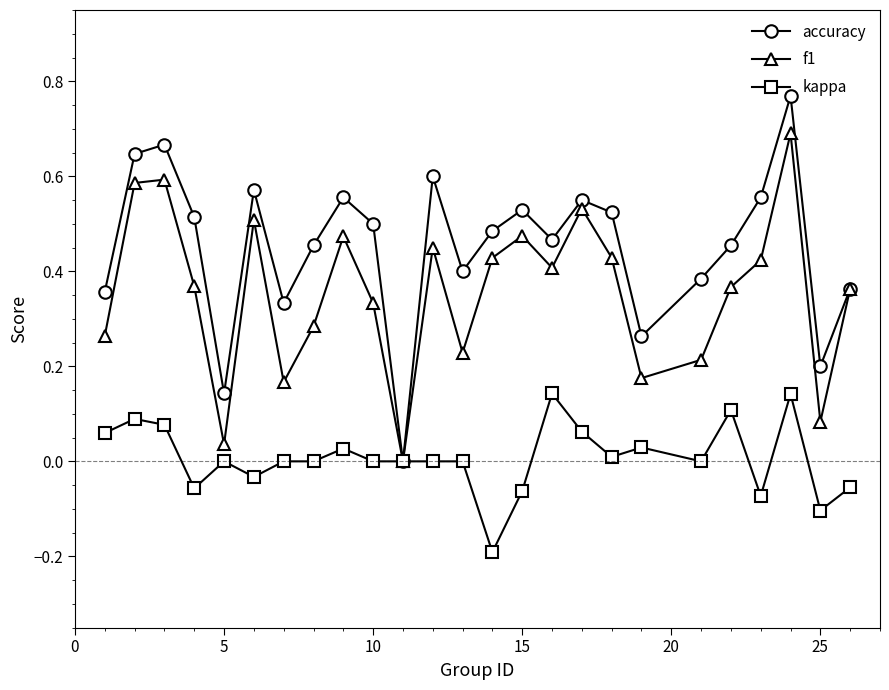

Which series has the widest spread of values?

accuracy